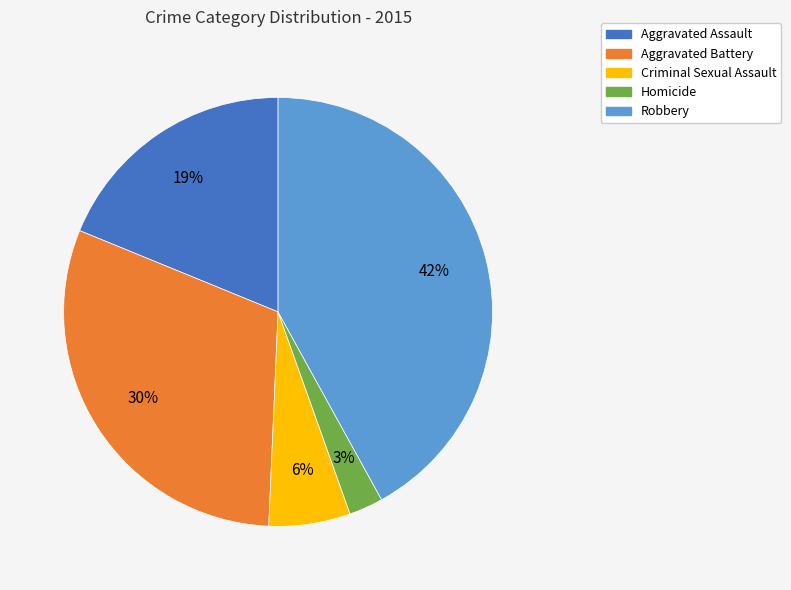

What is the ratio of the value at Aggravated Battery to the value at Robbery?

0.7